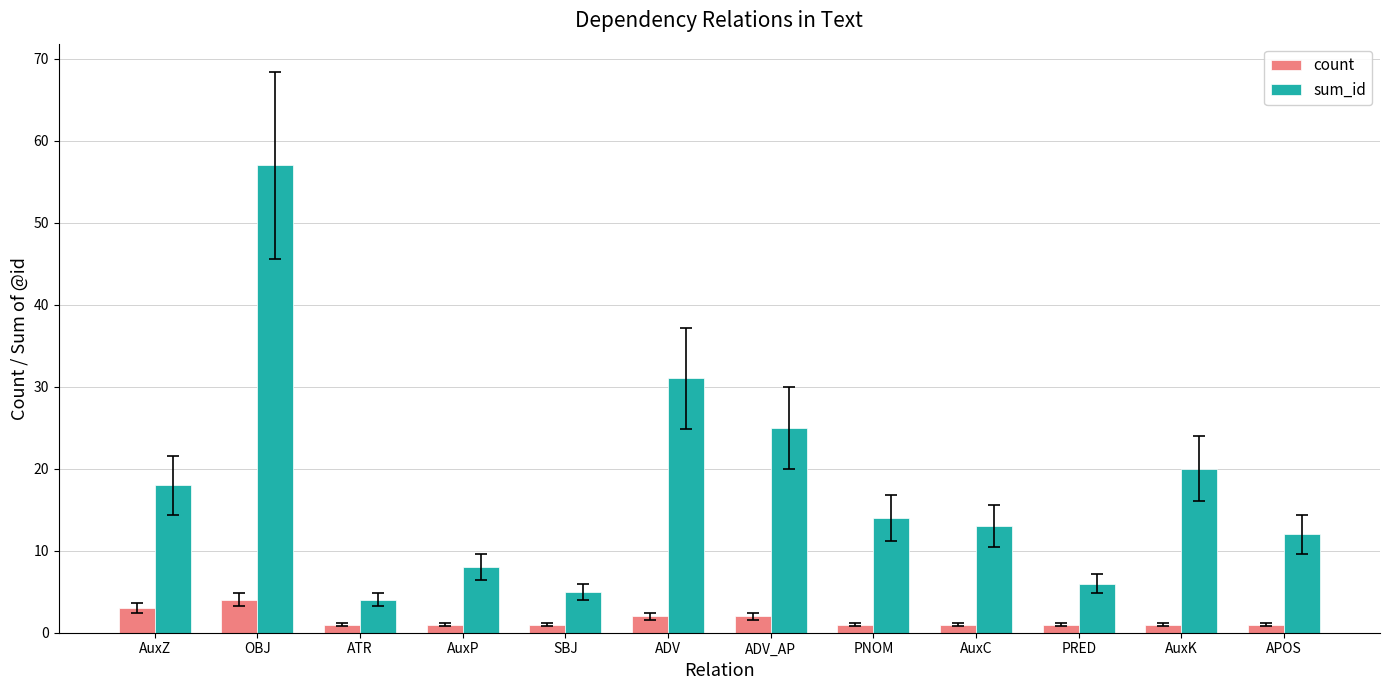

Rank the series by their average value, from lowest to highest.

count, sum_id